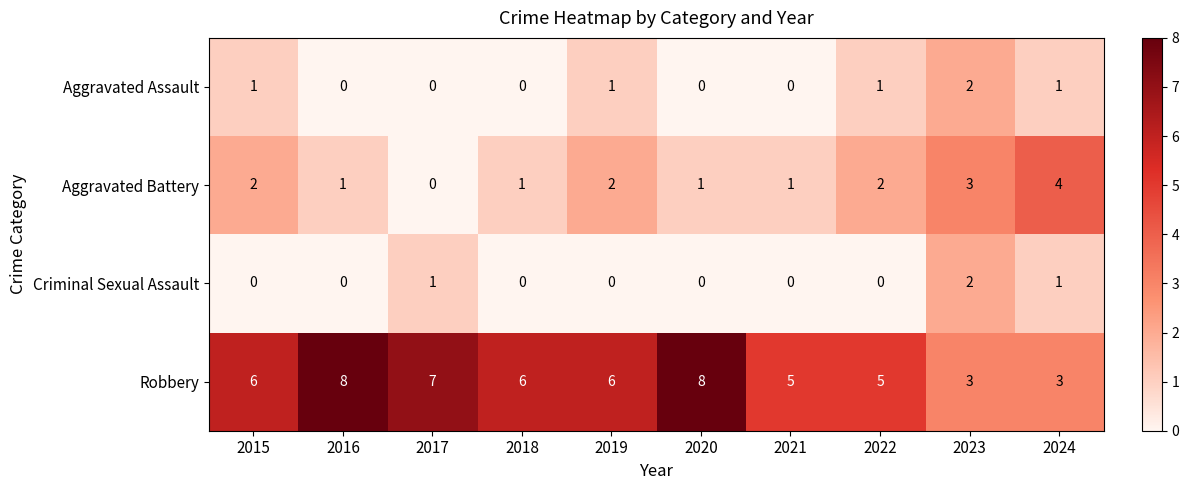

How many categories are shown in the chart?

10